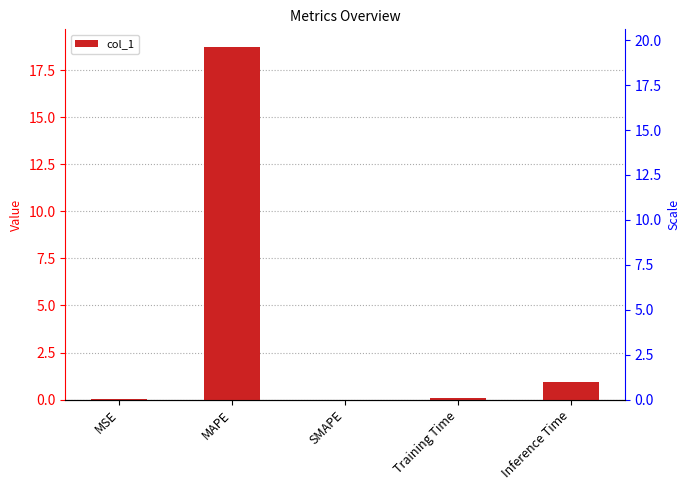

What is the label of the 4th bar from the left?

Training Time